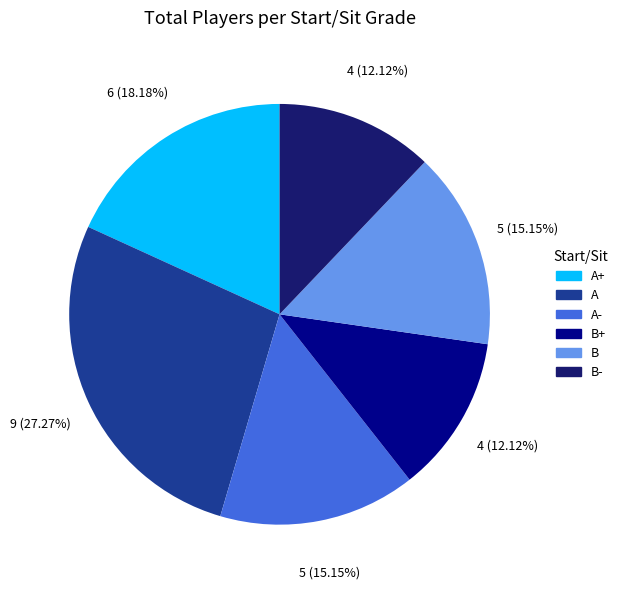

Is there any slice that represents more than half of the pie?

No